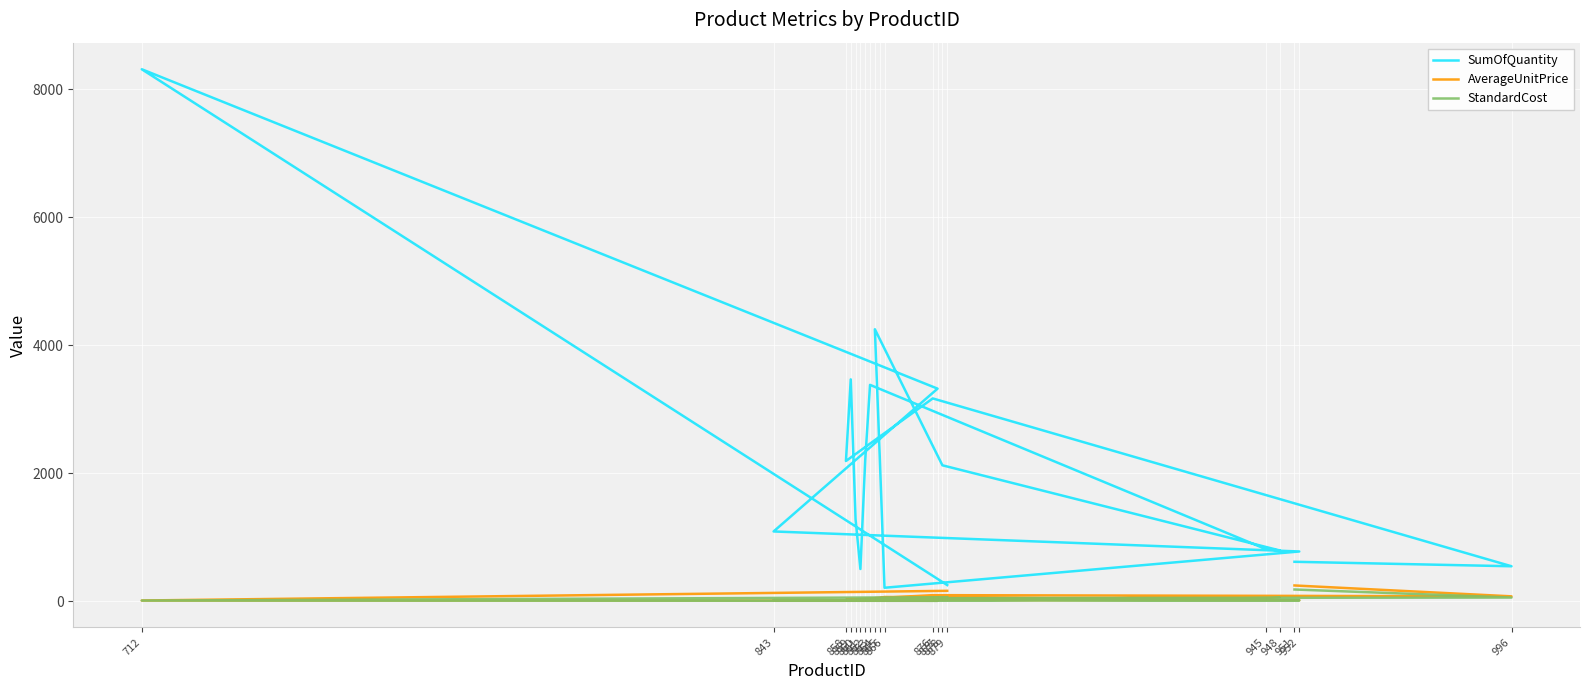

Between 877 and 996, which series saw the biggest shift?

SumOfQuantity